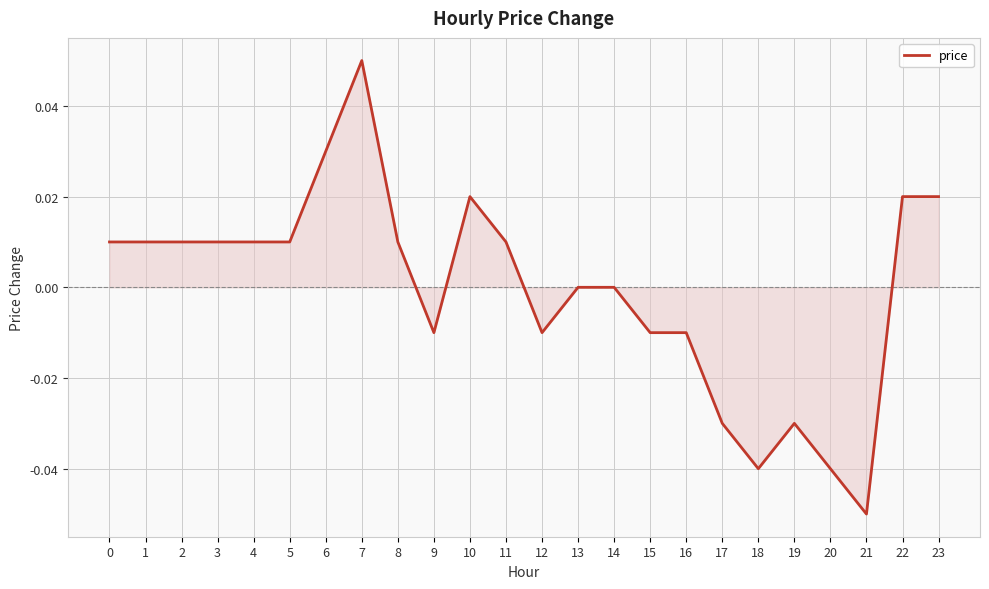

Which category has the lowest value across all series?

21